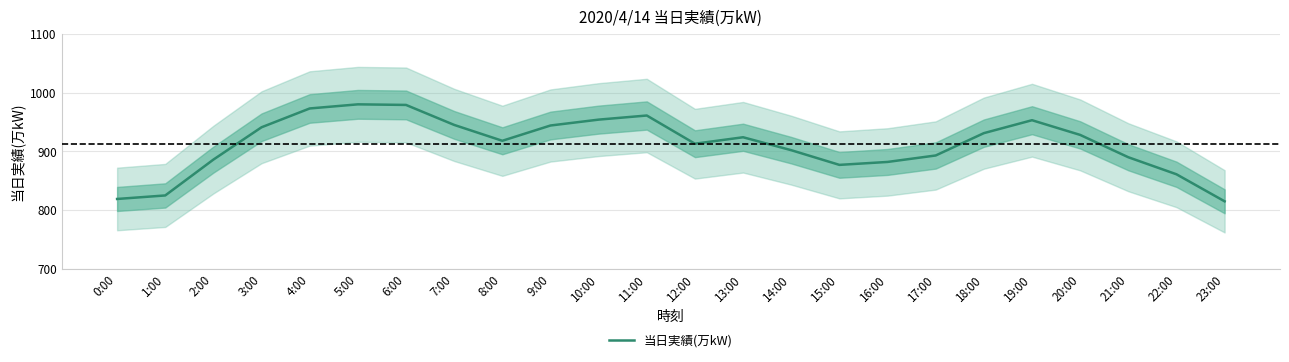

What is the sum of the values at 6:00 and 10:00?

1933